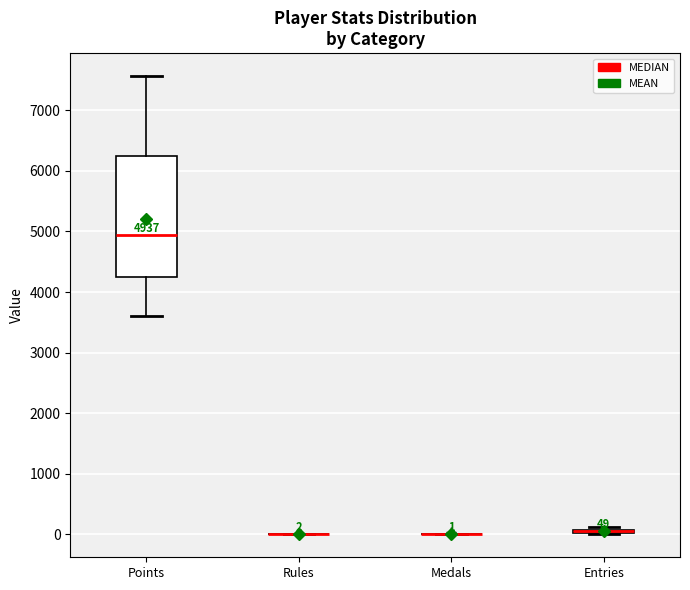

Which box is the tallest, from its lower edge to its upper edge?

Points